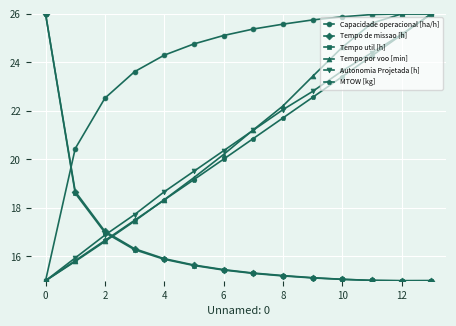

What is the minimum value for MTOW [kg]?

15.0